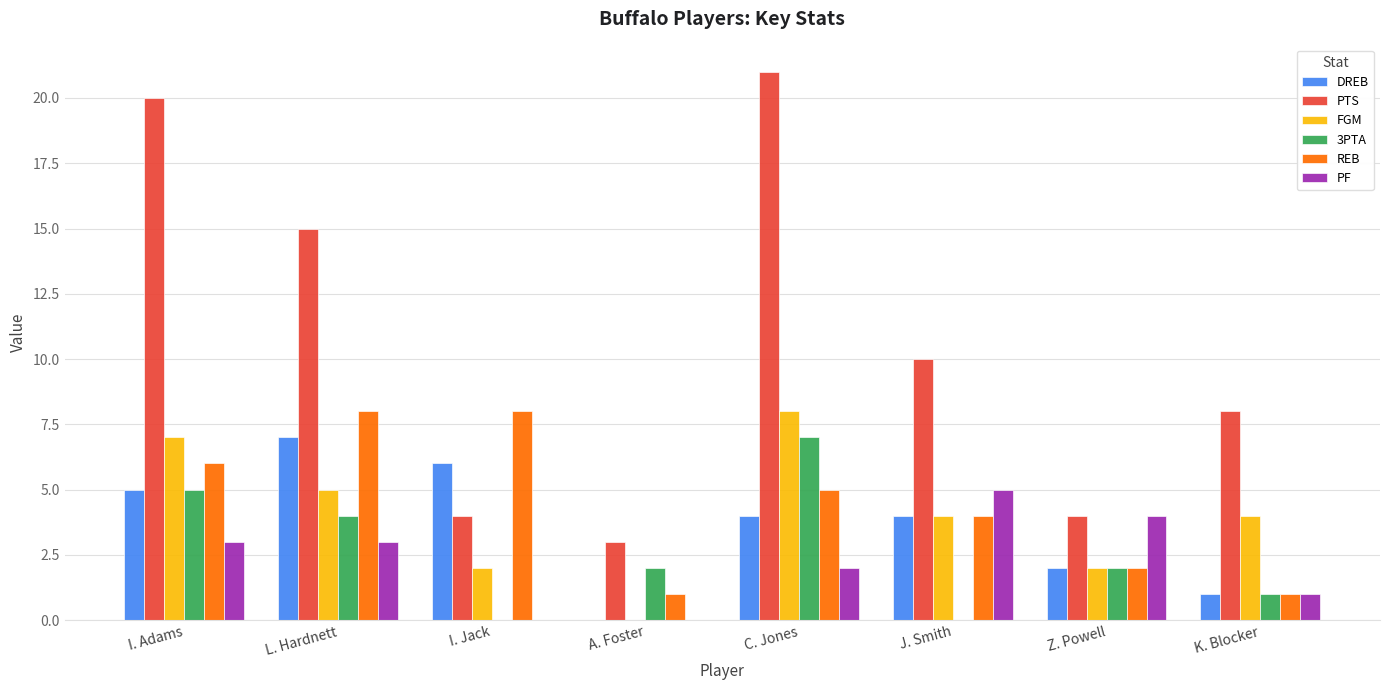

How many groups of bars are there?

8